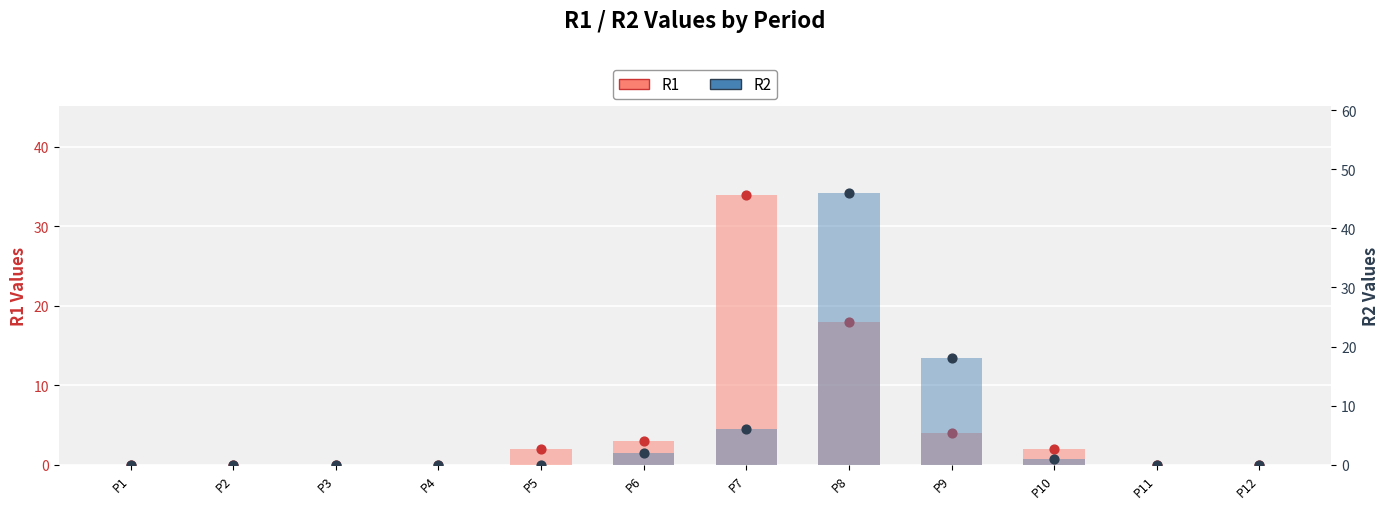

At how many categories does at least one series exceed 29?

2